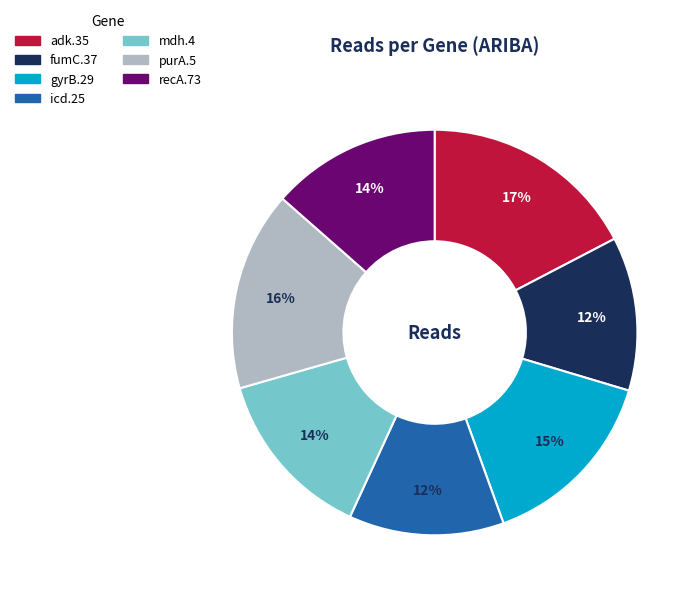

How many segments does this pie chart have?

7